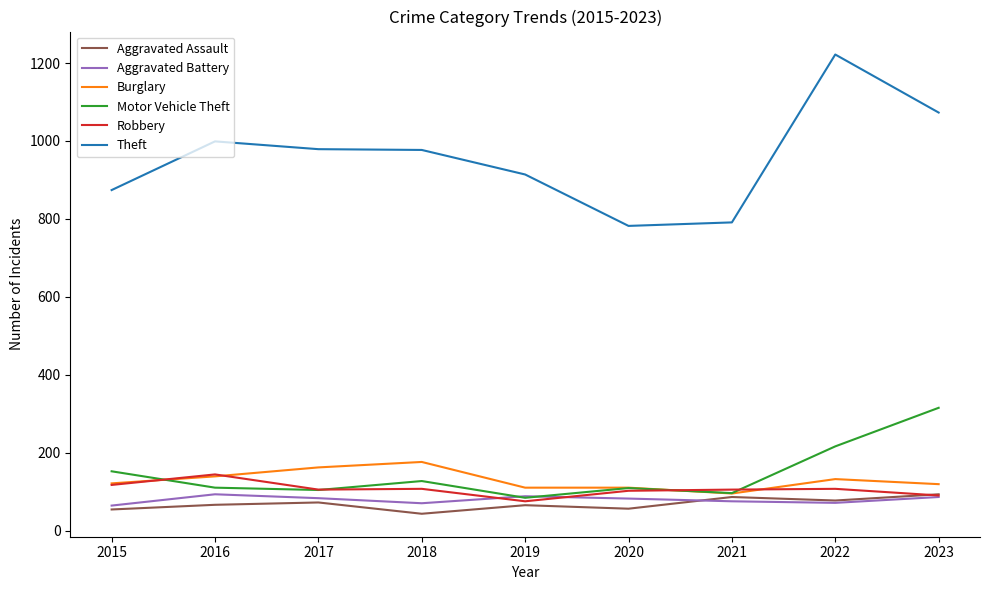

How many lines are shown in the chart?

6